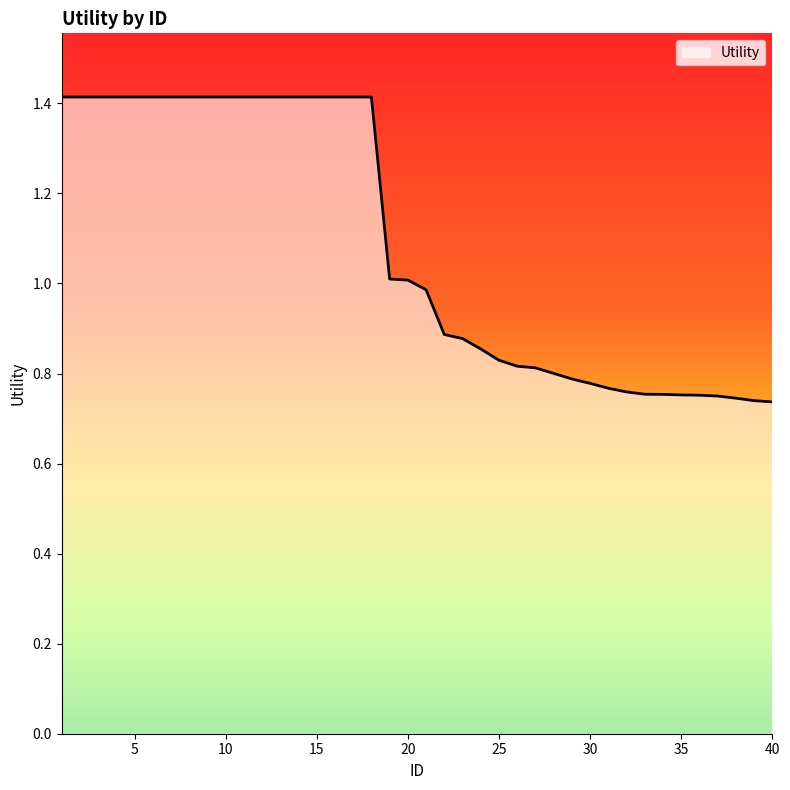

What is the greatest value displayed?

1.4